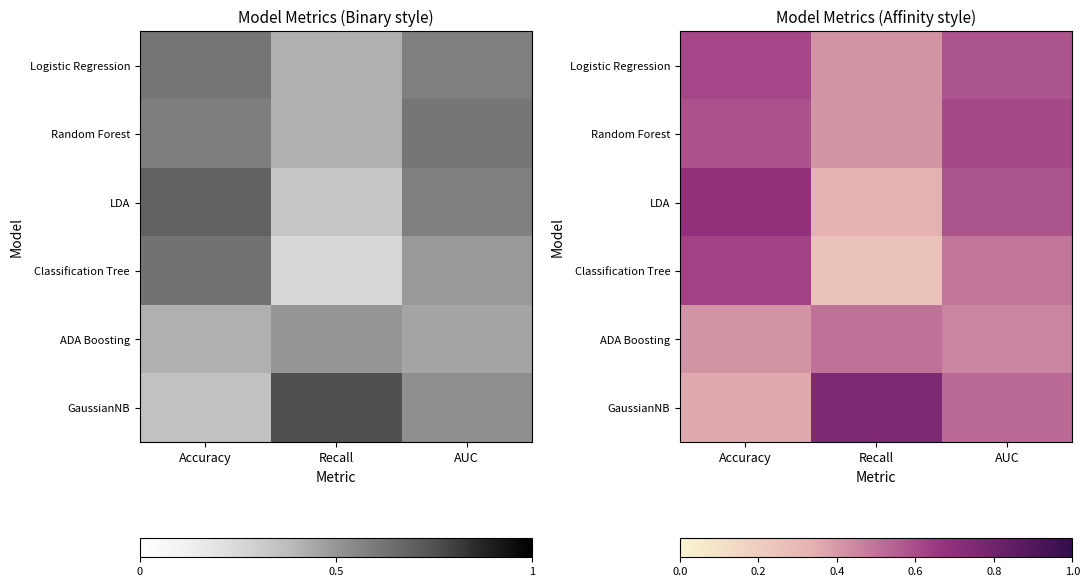

List the labels in order of Logistic Regression value, largest first.

Accuracy, AUC, Recall